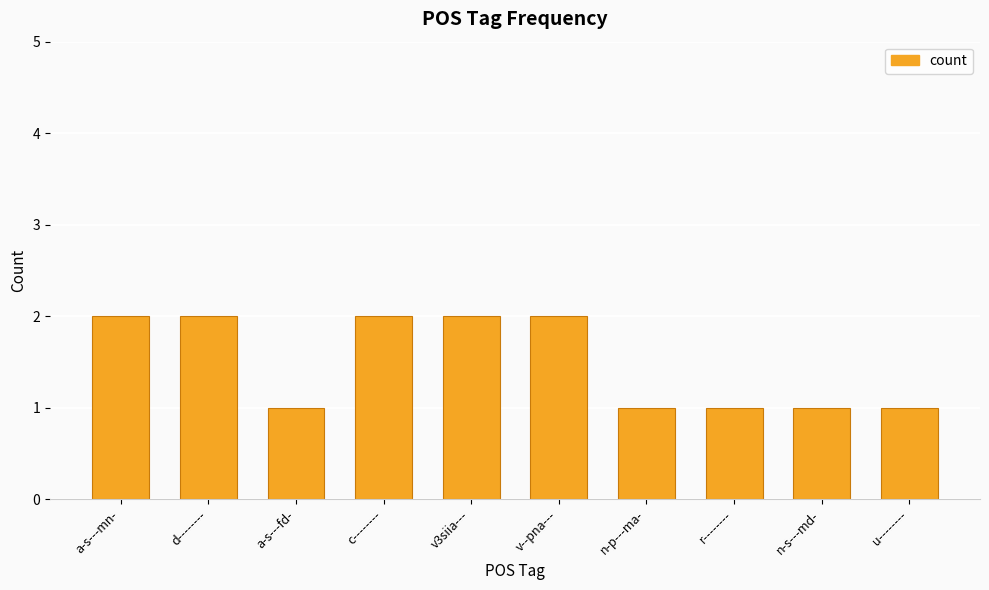

Count the values in the range 1 to 2.

10